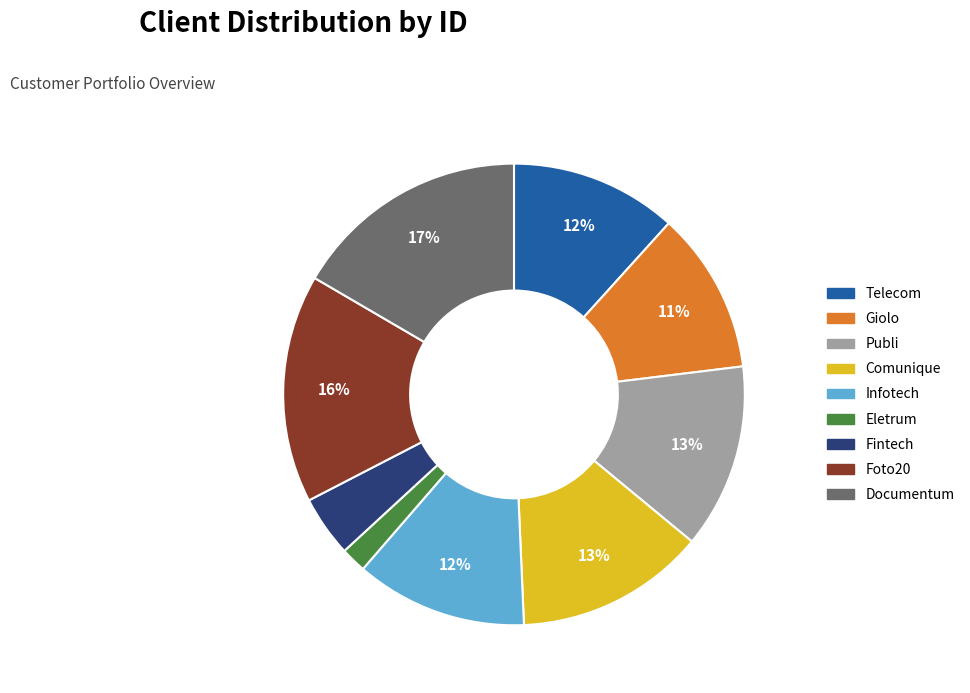

To the nearest percent, what portion does Telecom represent?

12%